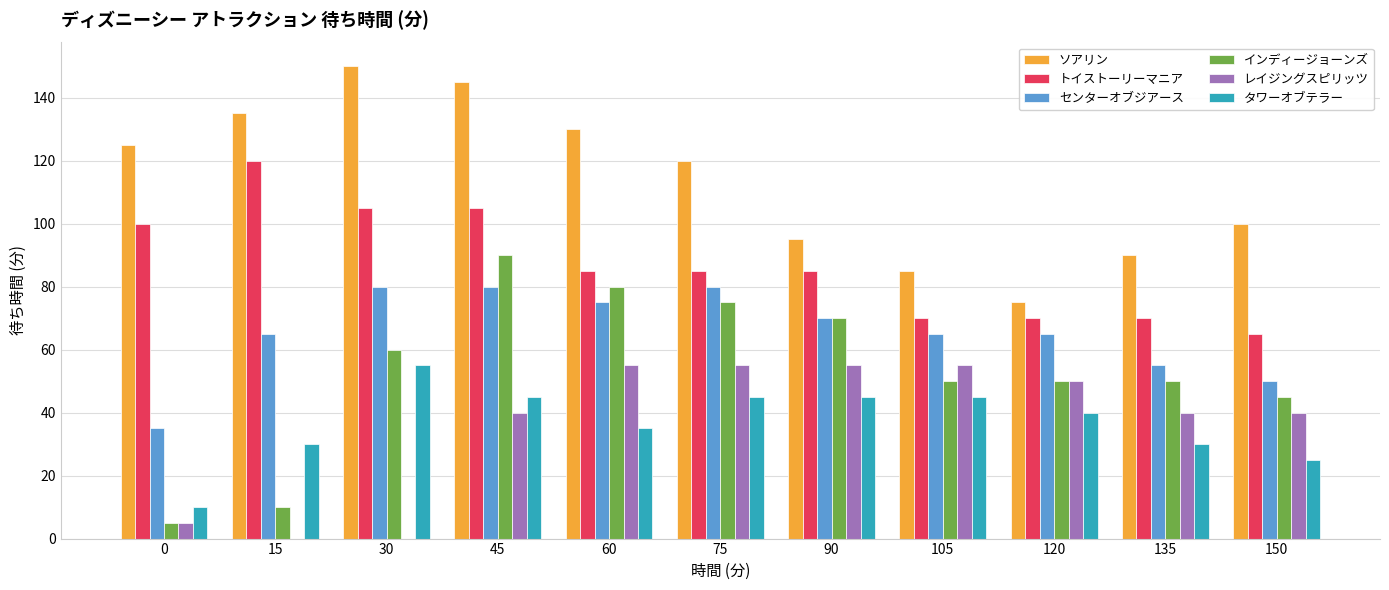

At which category is the sum across all series the highest?

45